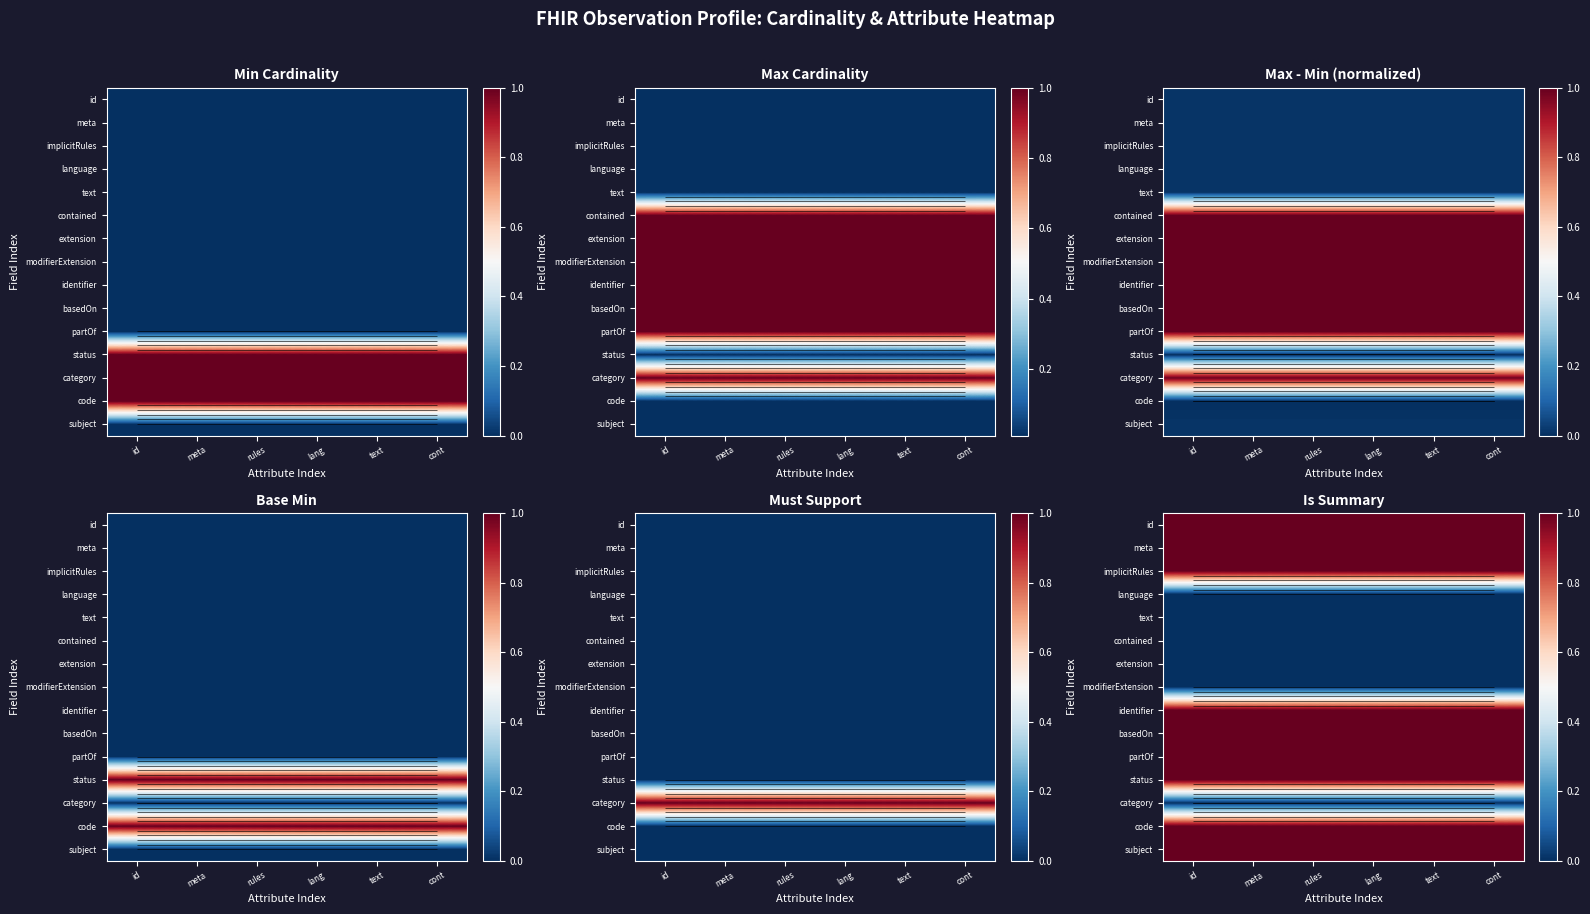

How many categories are shown in the chart?

6